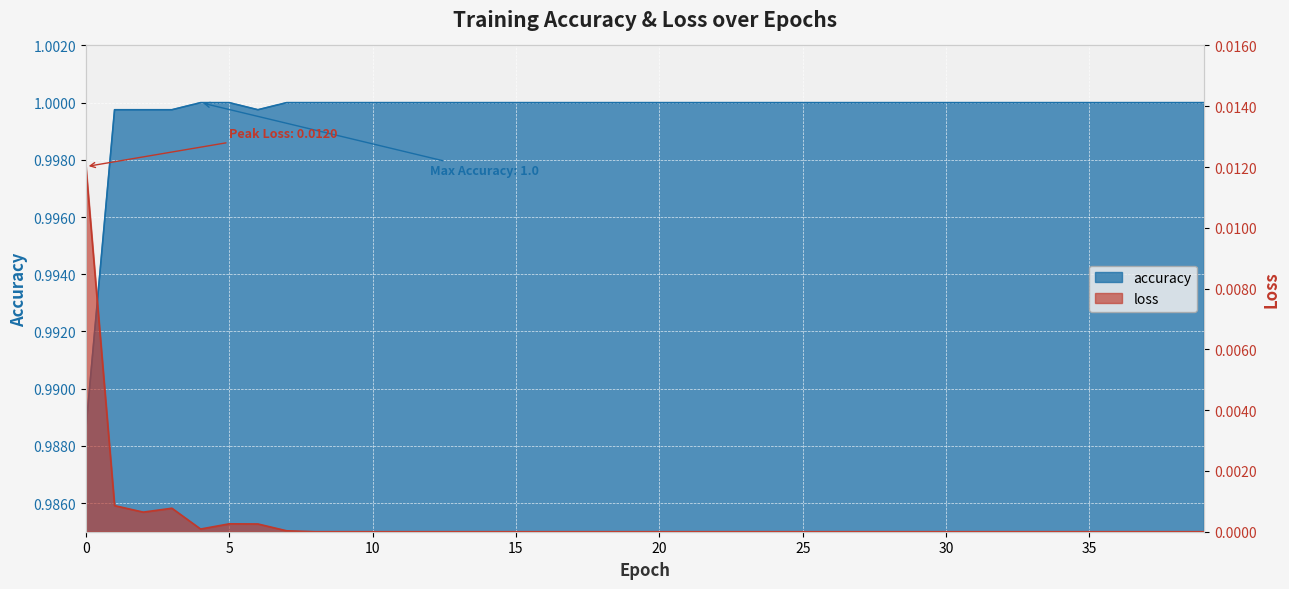

Where is the first local minimum for accuracy?

6